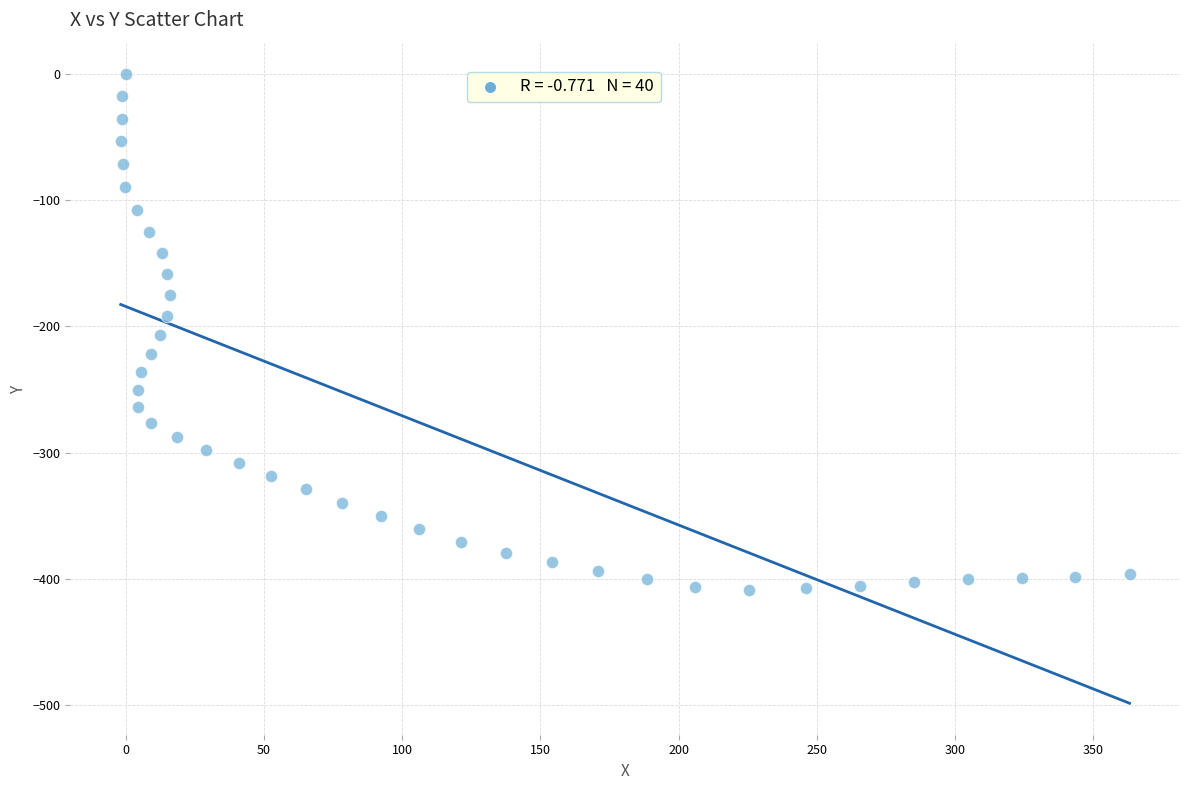

What is the range of X values (max minus min)?

365.1